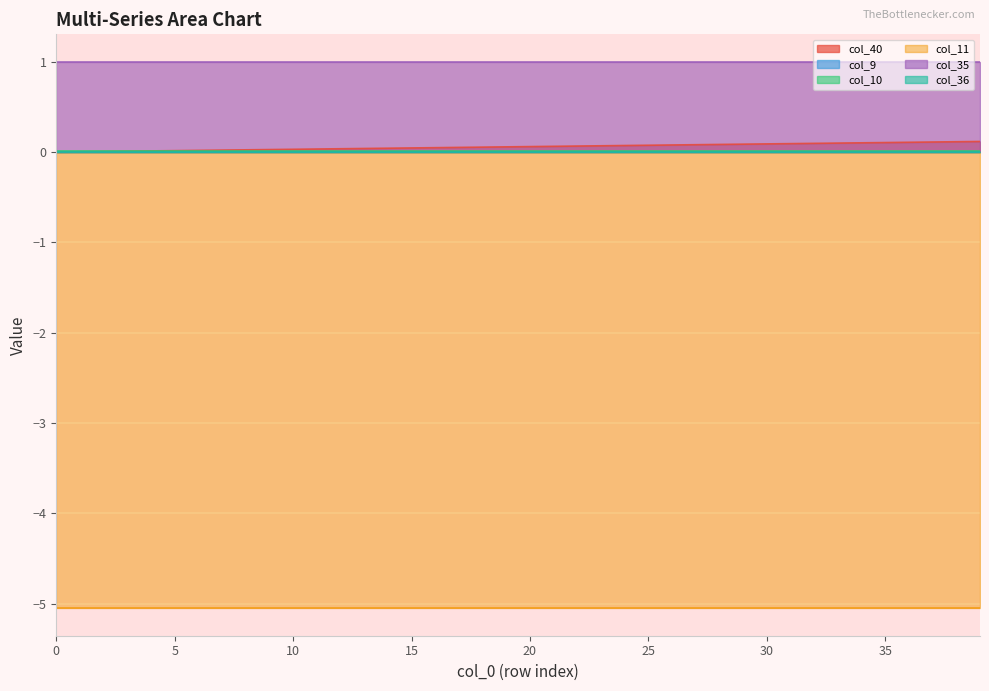

True or false: col_9 and col_35 cross at least once.

False